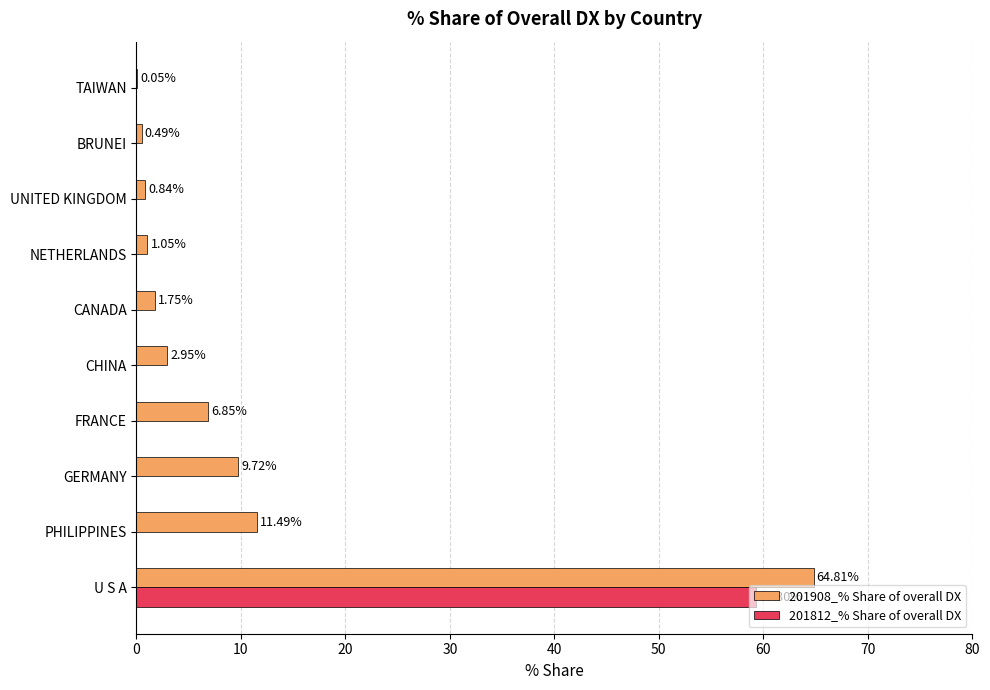

What is the sum of all 201812_% Share of overall DX values?

59.3